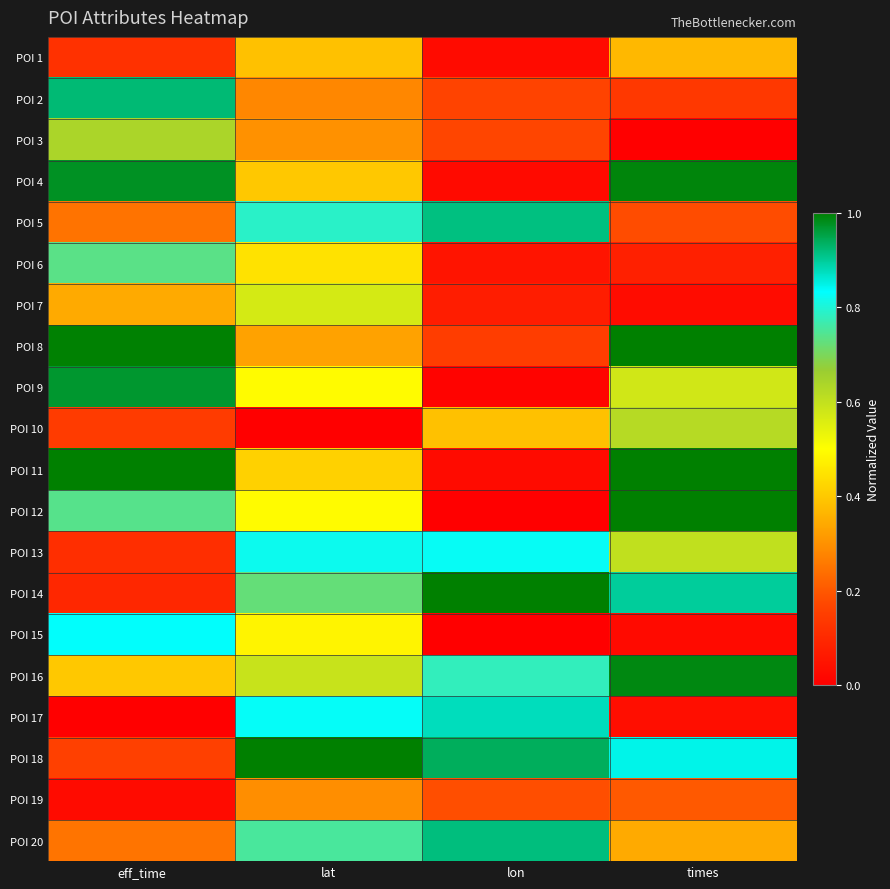

Reading right to left, extract all data points from this chart.

POI 1: times=0.4	lon=0.0	lat=0.4	eff_time=0.1
POI 2: times=0.1	lon=0.2	lat=0.3	eff_time=0.9
POI 3: times=0.0	lon=0.2	lat=0.3	eff_time=0.6
POI 4: times=1.0	lon=0.0	lat=0.4	eff_time=1.0
POI 5: times=0.2	lon=0.9	lat=0.8	eff_time=0.2
POI 6: times=0.1	lon=0.1	lat=0.4	eff_time=0.7
POI 7: times=0.0	lon=0.1	lat=0.6	eff_time=0.3
POI 8: times=1.0	lon=0.2	lat=0.3	eff_time=1.0
POI 9: times=0.6	lon=0.0	lat=0.5	eff_time=1.0
POI 10: times=0.6	lon=0.4	lat=0.0	eff_time=0.1
POI 11: times=1.0	lon=0.0	lat=0.4	eff_time=1.0
POI 12: times=1.0	lon=0.0	lat=0.5	eff_time=0.7
POI 13: times=0.6	lon=0.8	lat=0.8	eff_time=0.1
POI 14: times=0.9	lon=1.0	lat=0.7	eff_time=0.1
POI 15: times=0.0	lon=0.0	lat=0.5	eff_time=0.8
POI 16: times=1.0	lon=0.8	lat=0.6	eff_time=0.4
POI 17: times=0.0	lon=0.9	lat=0.8	eff_time=0.0
POI 18: times=0.8	lon=0.9	lat=1.0	eff_time=0.2
POI 19: times=0.2	lon=0.2	lat=0.3	eff_time=0.0
POI 20: times=0.3	lon=0.9	lat=0.8	eff_time=0.2